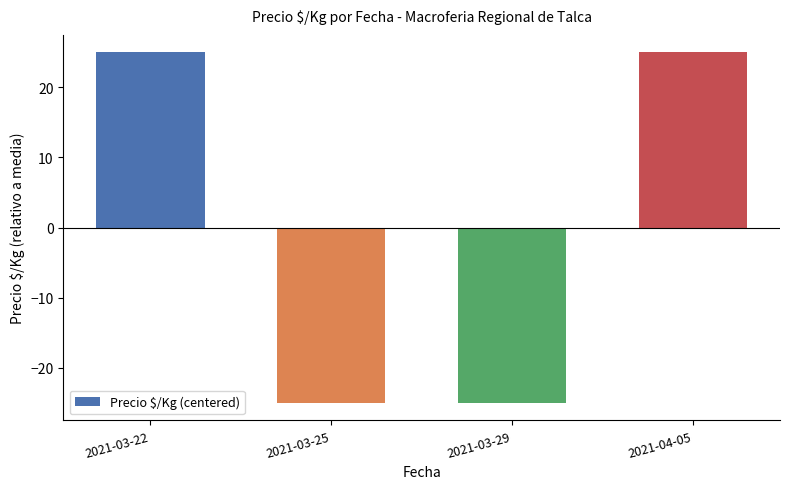

Which has a higher value, 2021-03-29 or 2021-03-22?

2021-03-22